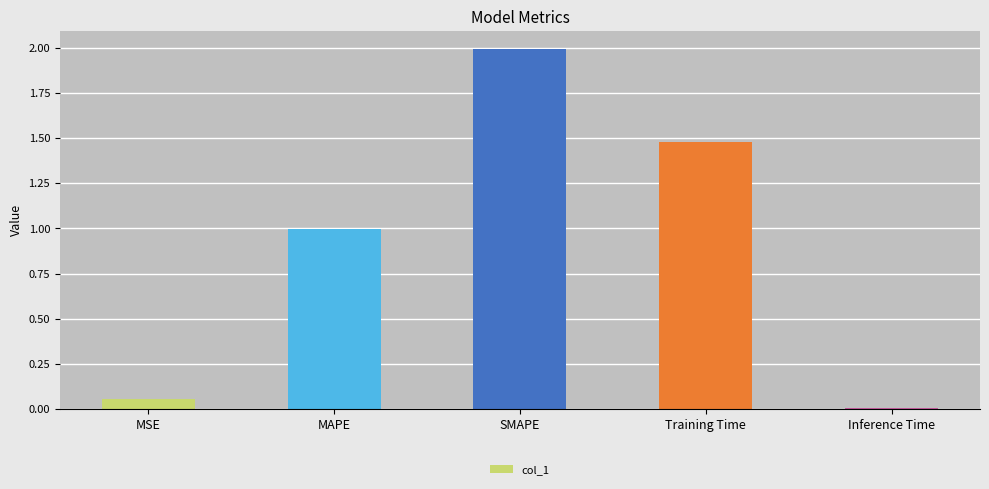

True or false: the data shows 2.0 at SMAPE.

True